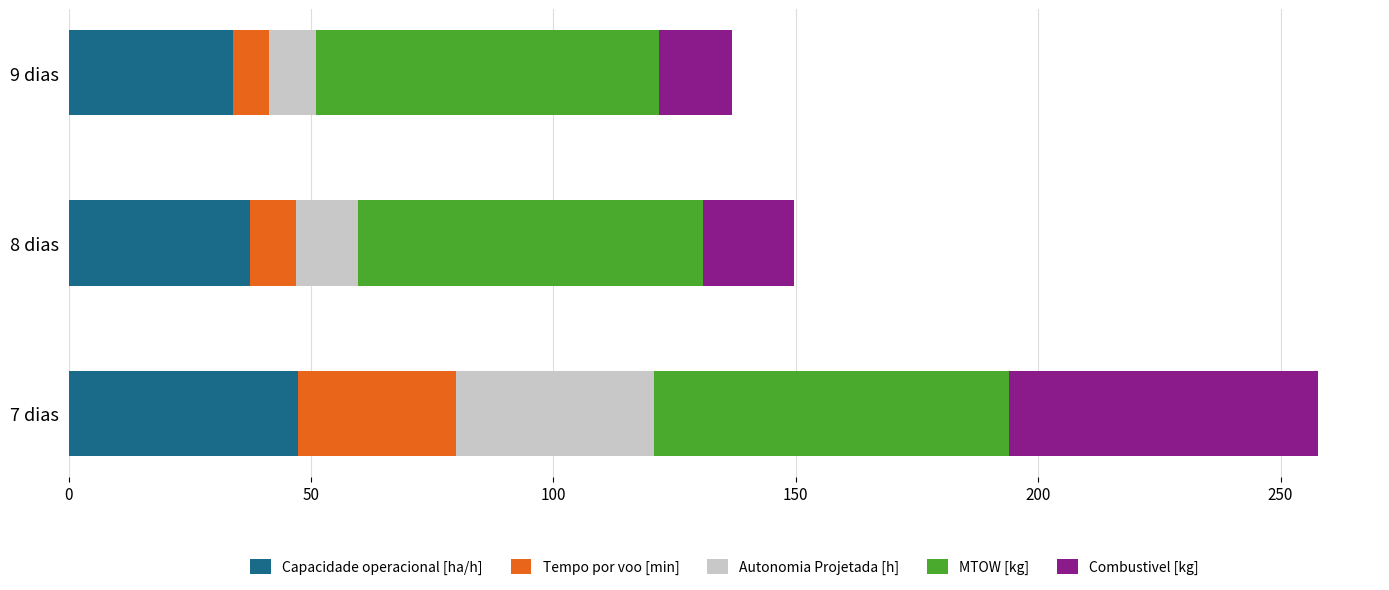

What is the lowest value of the Capacidade operacional [ha/h] series?

33.8